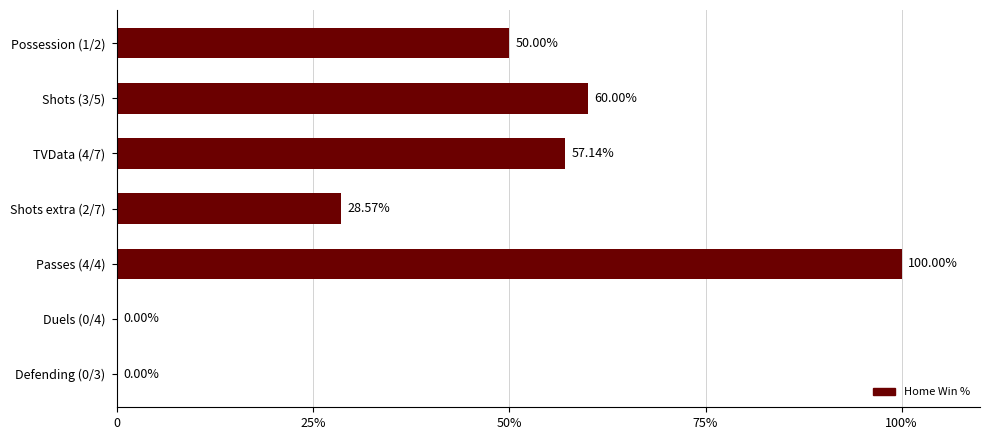

What is the greatest value displayed?

100.0